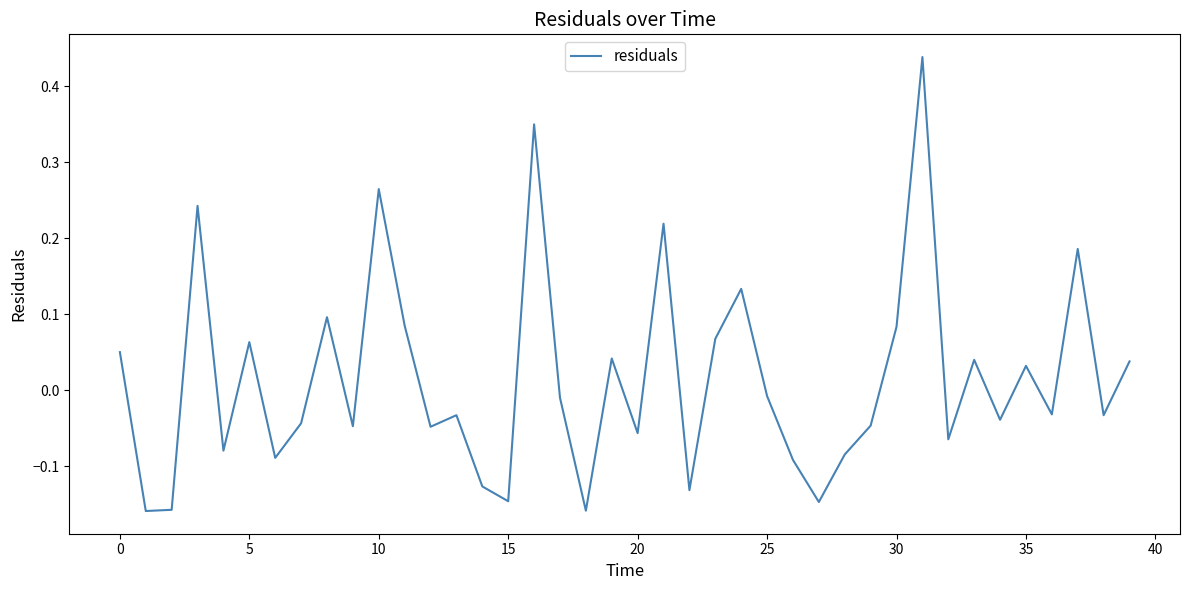

What is the difference between the maximum and minimum values?

0.6